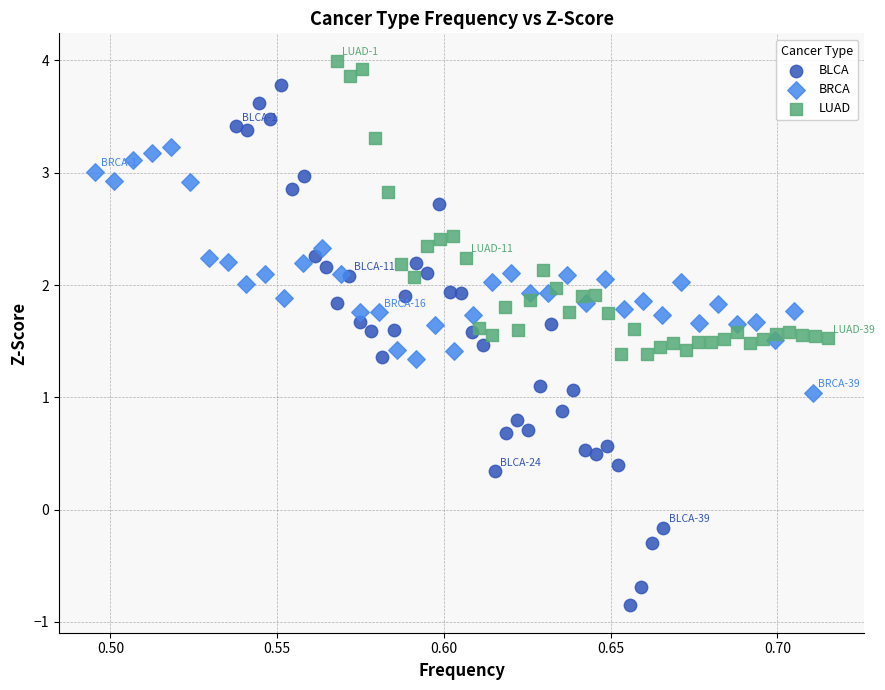

Which series reaches the maximum Y coordinate?

LUAD